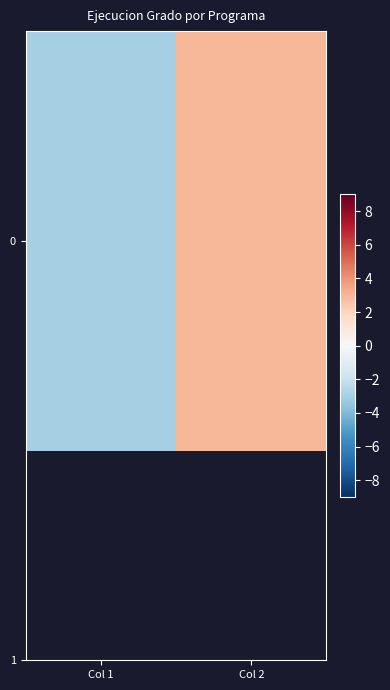

Reading left to right, transcribe all the data shown in this chart.

Col 1=-3.0	Col 2=3.0